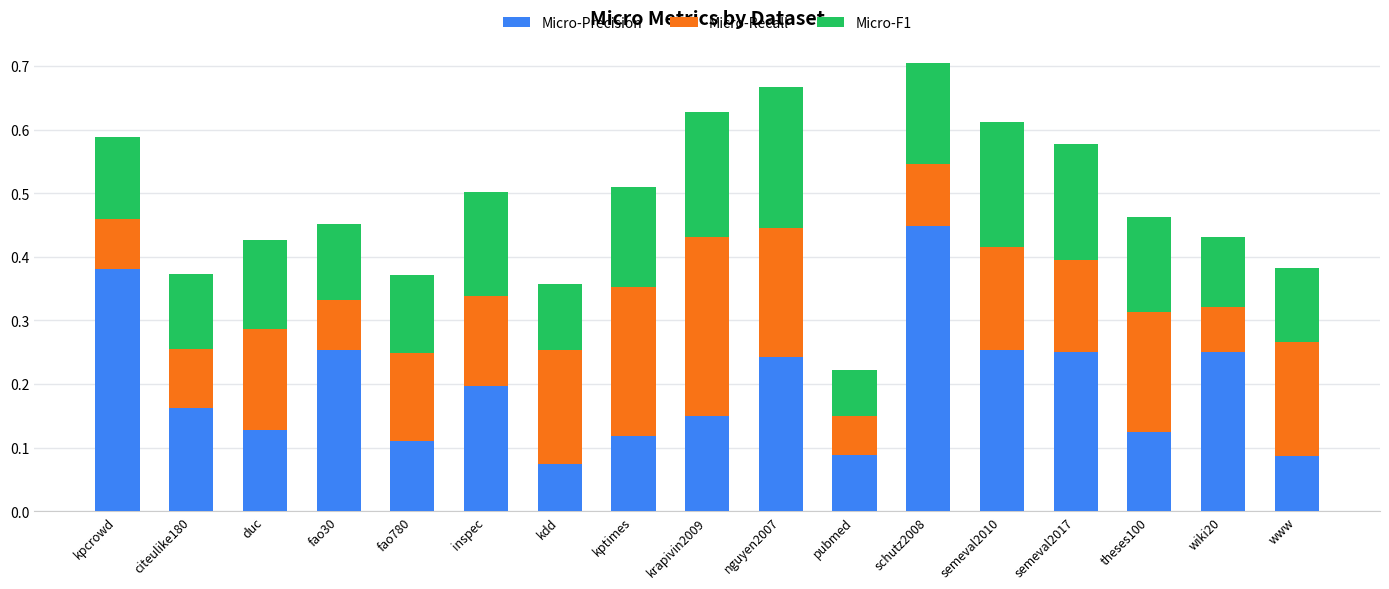

What is the total value across all series at semeval2010?

0.6